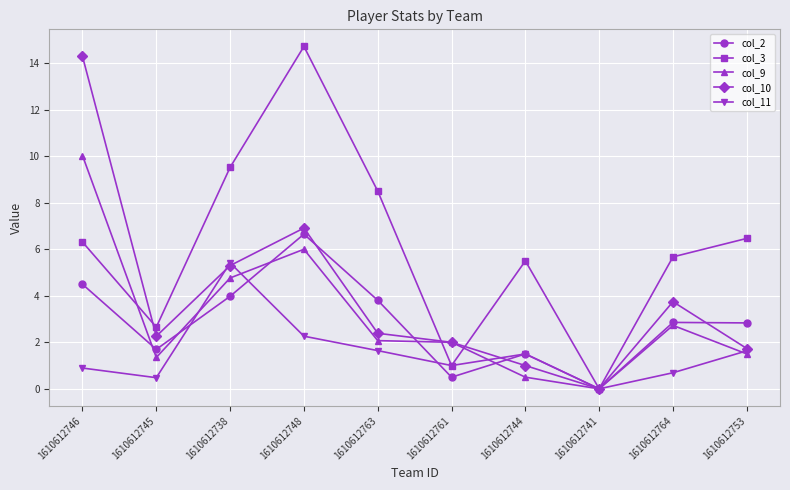

How many values in col_10 are above zero?

9